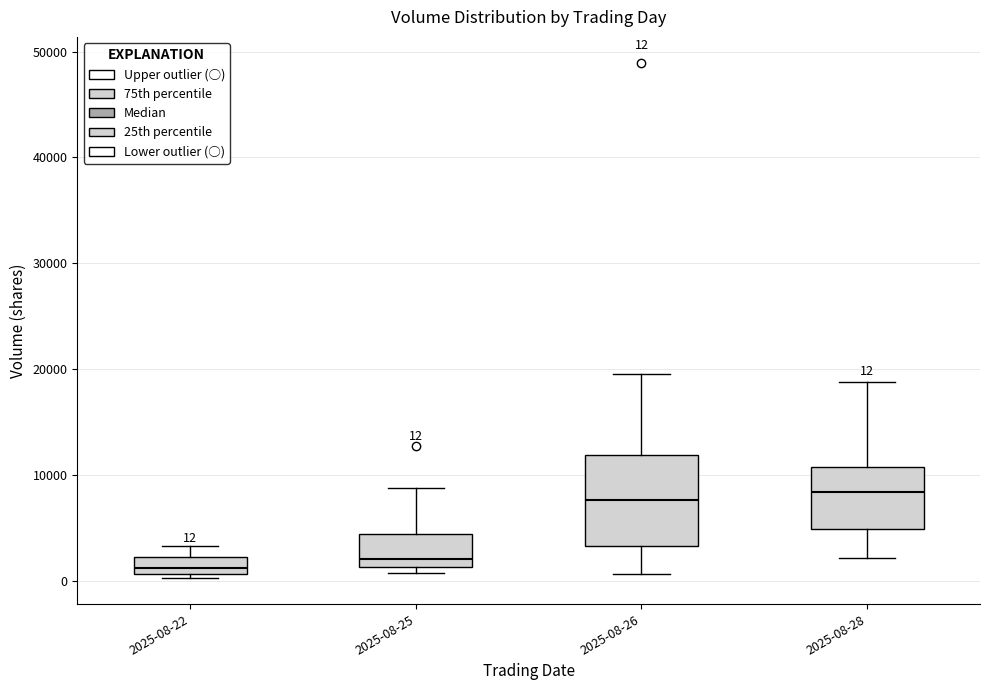

Which box is the tallest, from its lower edge to its upper edge?

2025-08-26